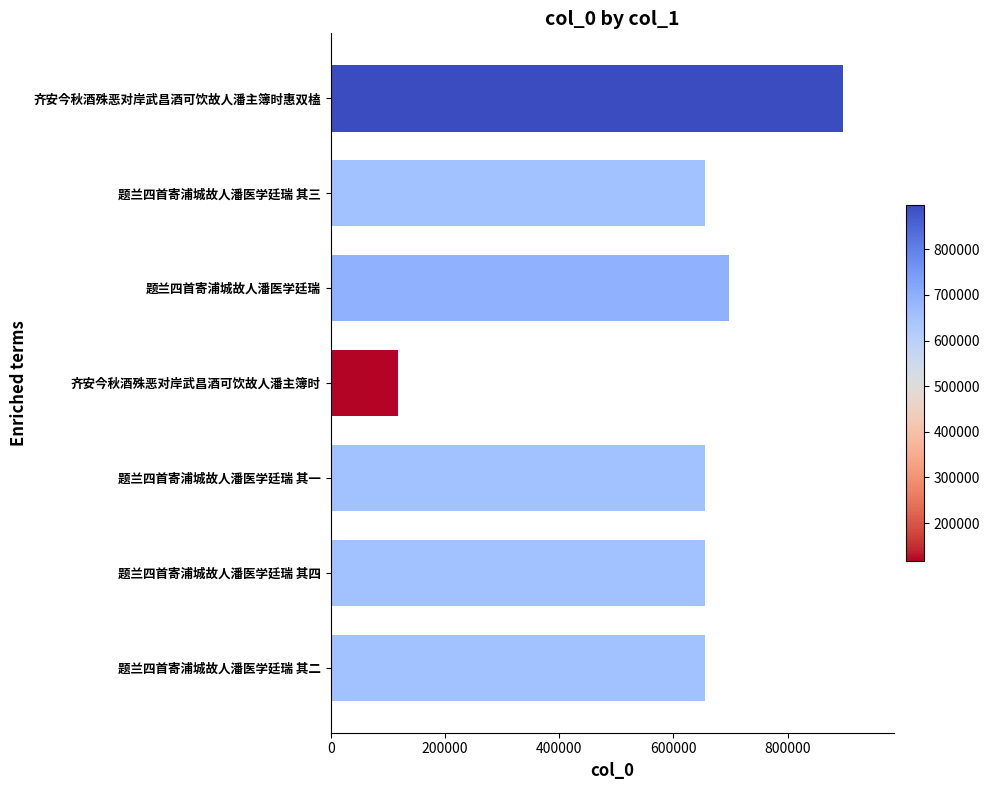

What is the ratio of the value at 齐安今秋酒殊恶对岸武昌酒可饮故人潘主簿时惠双榼 to the value at 题兰四首寄浦城故人潘医学廷瑞 其二?

1.4